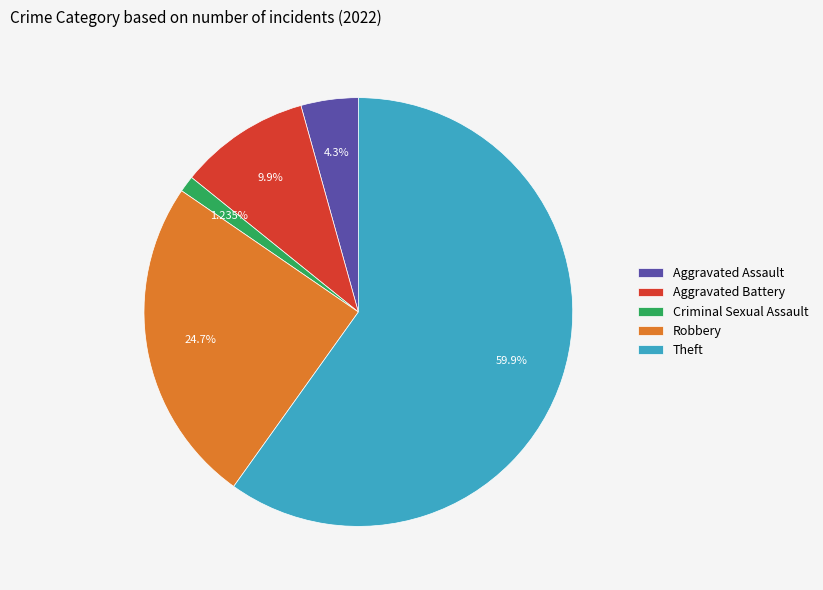

To the nearest percent, what portion does Aggravated Battery represent?

10%